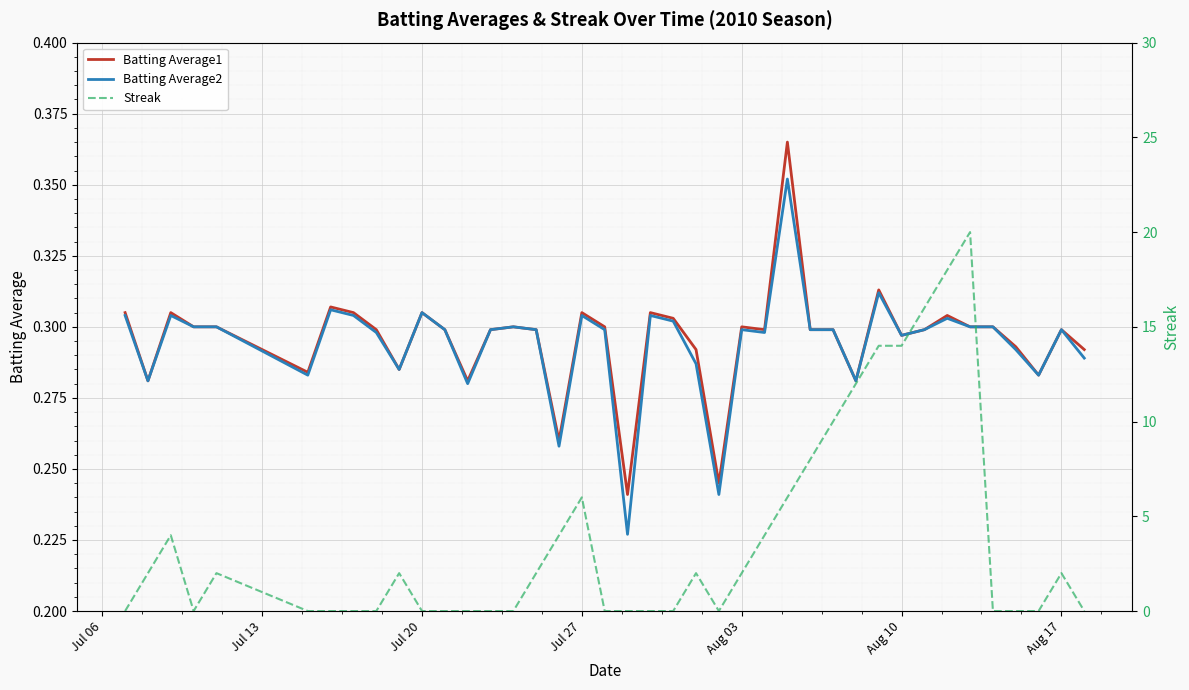

After their last crossing, which series has the higher values: Batting Average2 or Streak?

Batting Average2